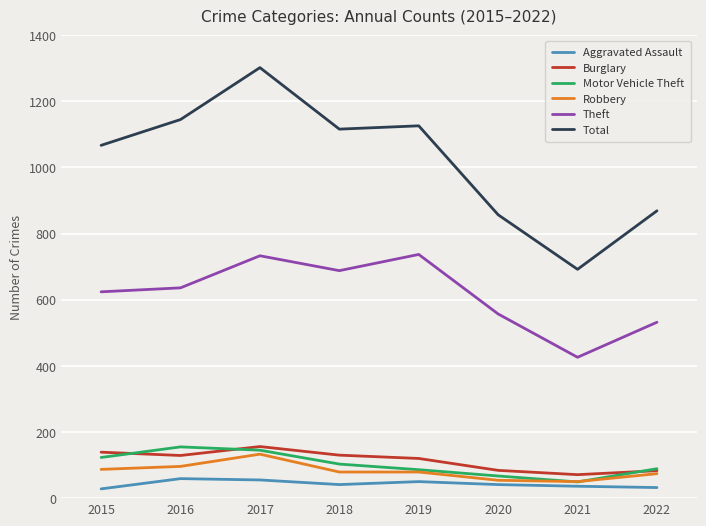

Which category has the lowest value in the Burglary series?

2021